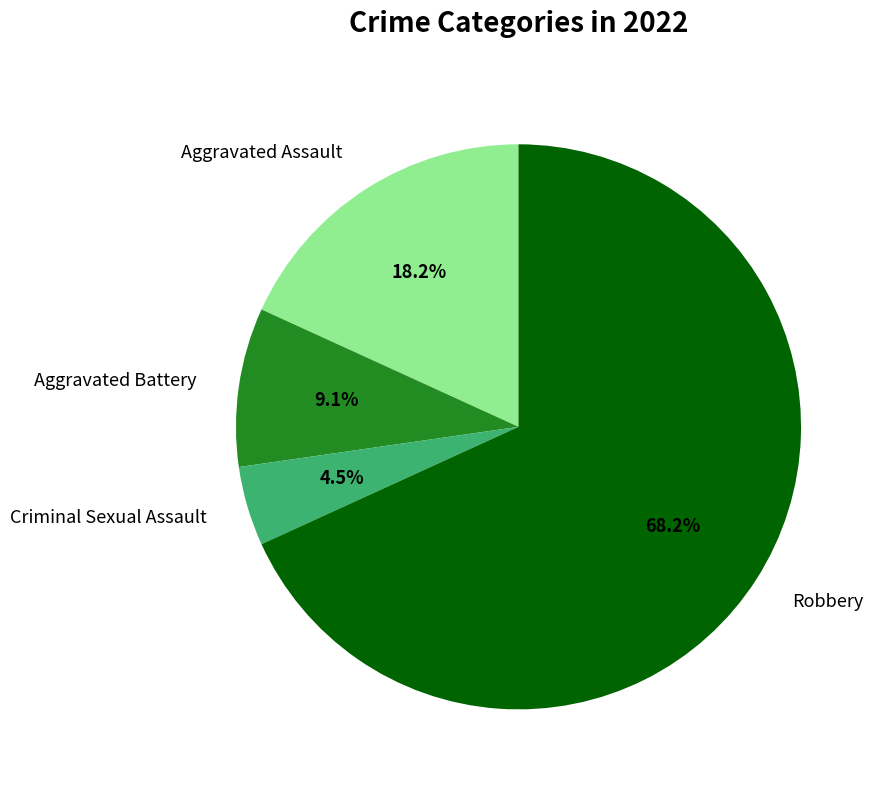

To the nearest percent, what is the average slice percentage?

25%